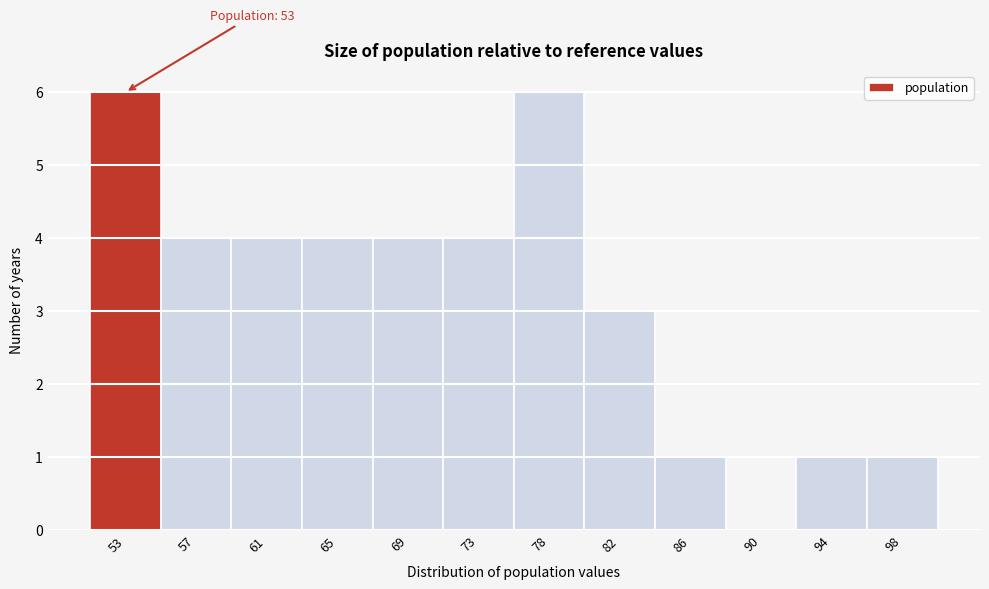

Reading left to right, what are all the values shown in this chart?

53=6	57=4	61=4	65=4	69=4	73=4	78=6	82=3	86=1	90=0	94=1	98=1